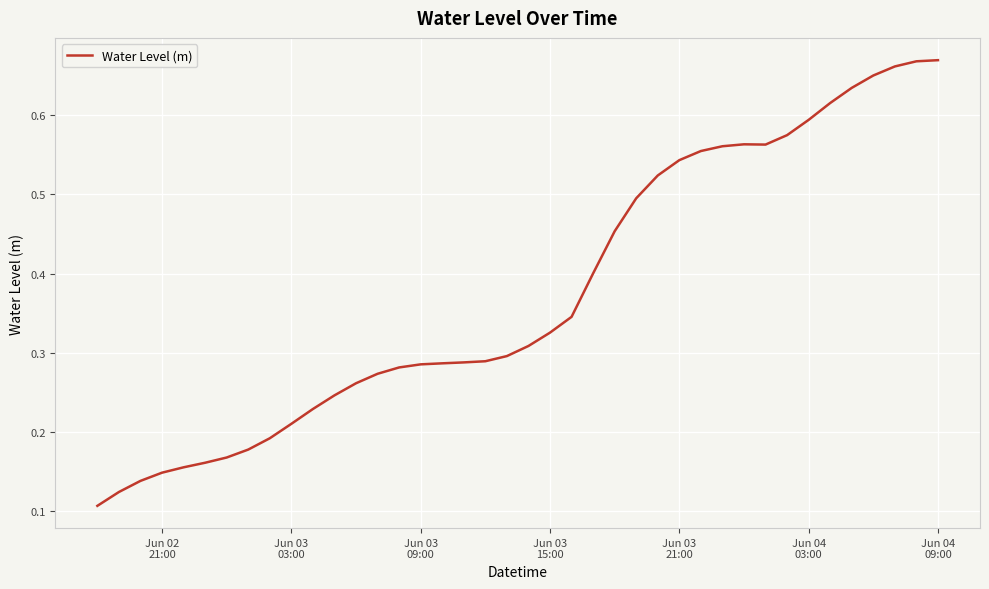

Is this an area chart (filled region under the line)?

No